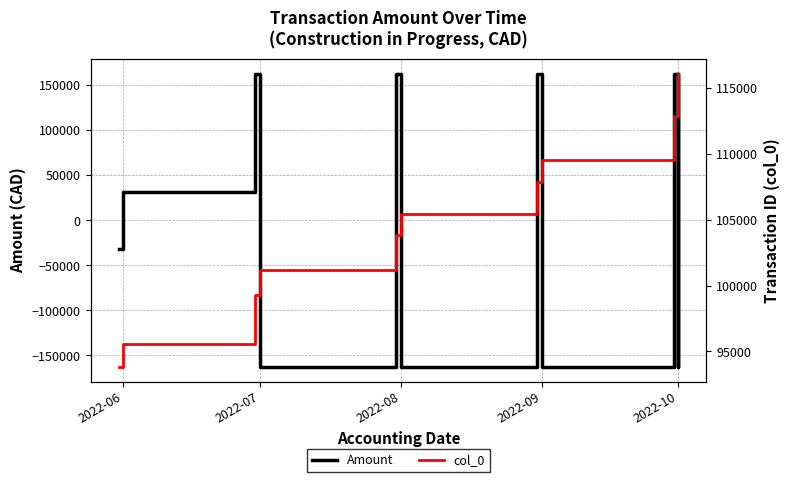

How many intersections are there between col_0 and Amount?

9